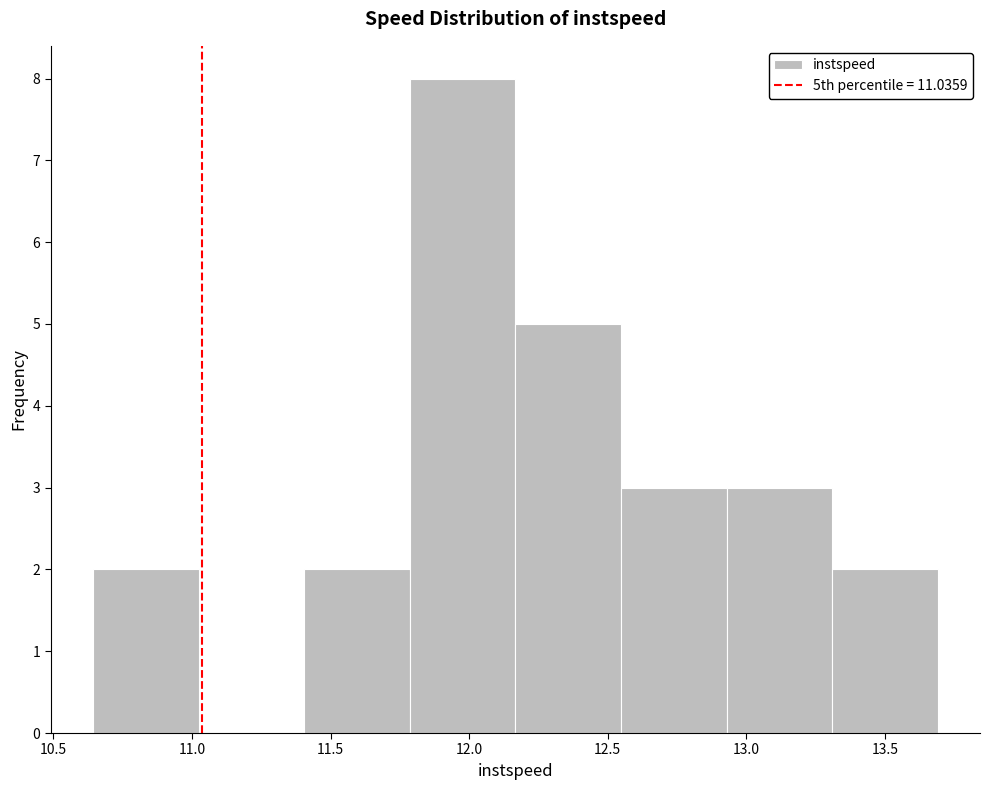

Reading left to right, list every bar in this chart as the range it spans on the x-axis followed by its height. Neither the bar edges nor the heights are printed on the chart, so give them approximately, as read against the axes.

10.65 to 11.00: 2
11.00 to 11.40: 0
11.40 to 11.80: 2
11.80 to 12.15: 8
12.15 to 12.55: 5
12.55 to 12.95: 3
12.95 to 13.30: 3
13.30 to 13.70: 2